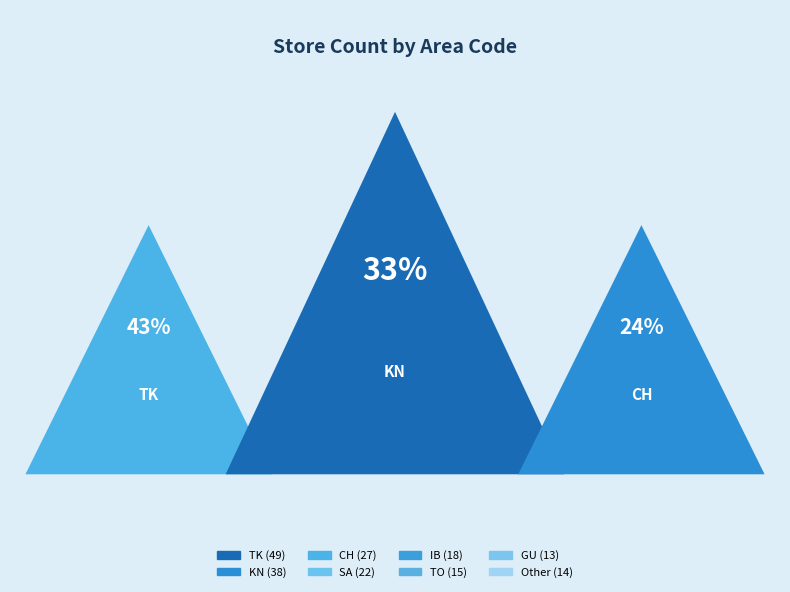

Which slice is the smallest?

GU